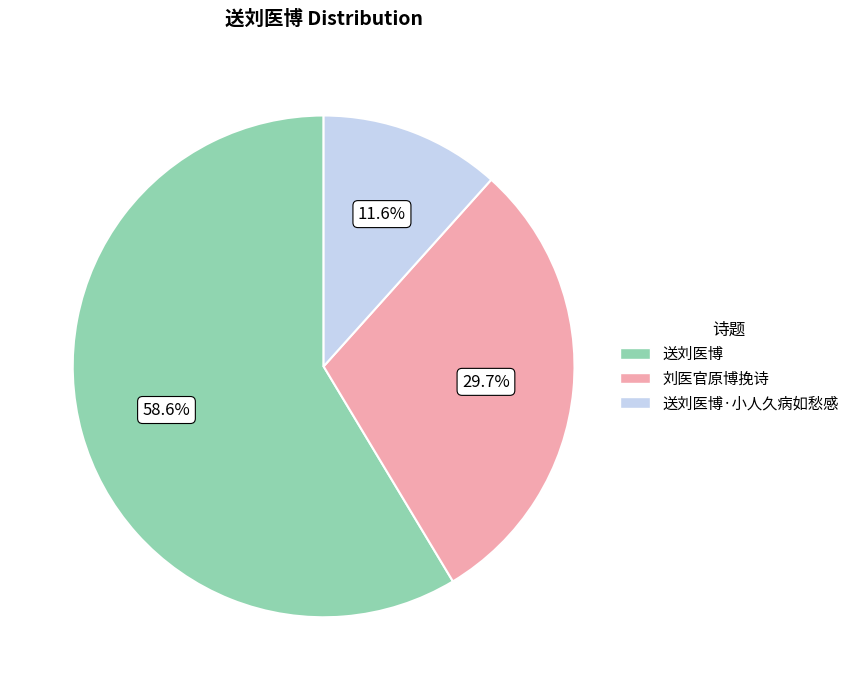

To the nearest percent, what is the combined percentage of 刘医官原博挽诗 and 送刘医博?

88%